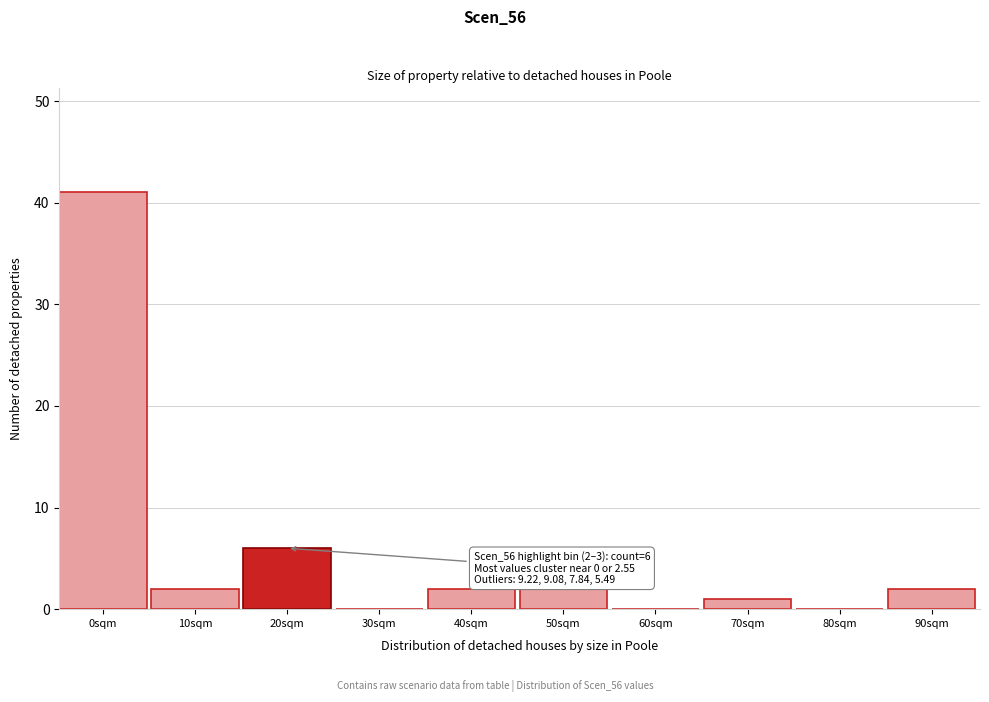

Reading right to left, transcribe all the data shown in this chart.

90sqm=2	80sqm=0	70sqm=1	60sqm=0	50sqm=2	40sqm=2	30sqm=0	20sqm=6	10sqm=2	0sqm=41